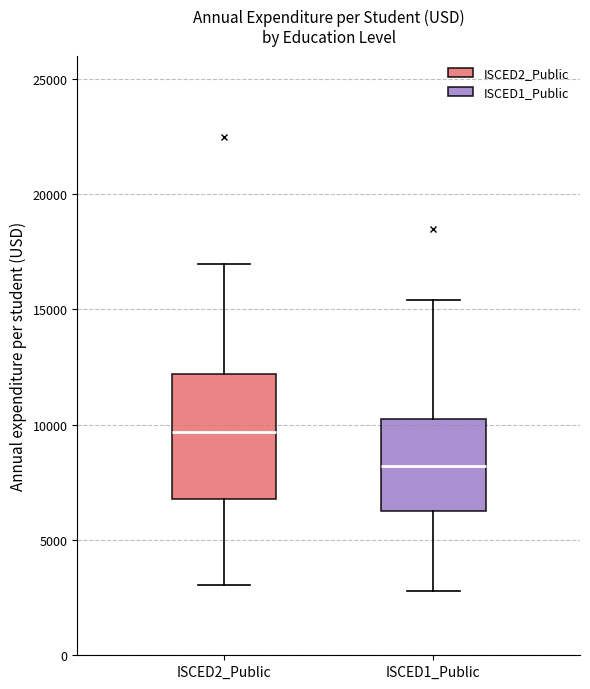

Where is the upper edge of the box for ISCED1_Public on the y-axis? The values are not printed on the chart, so give them approximately, as read against the axis.

10000